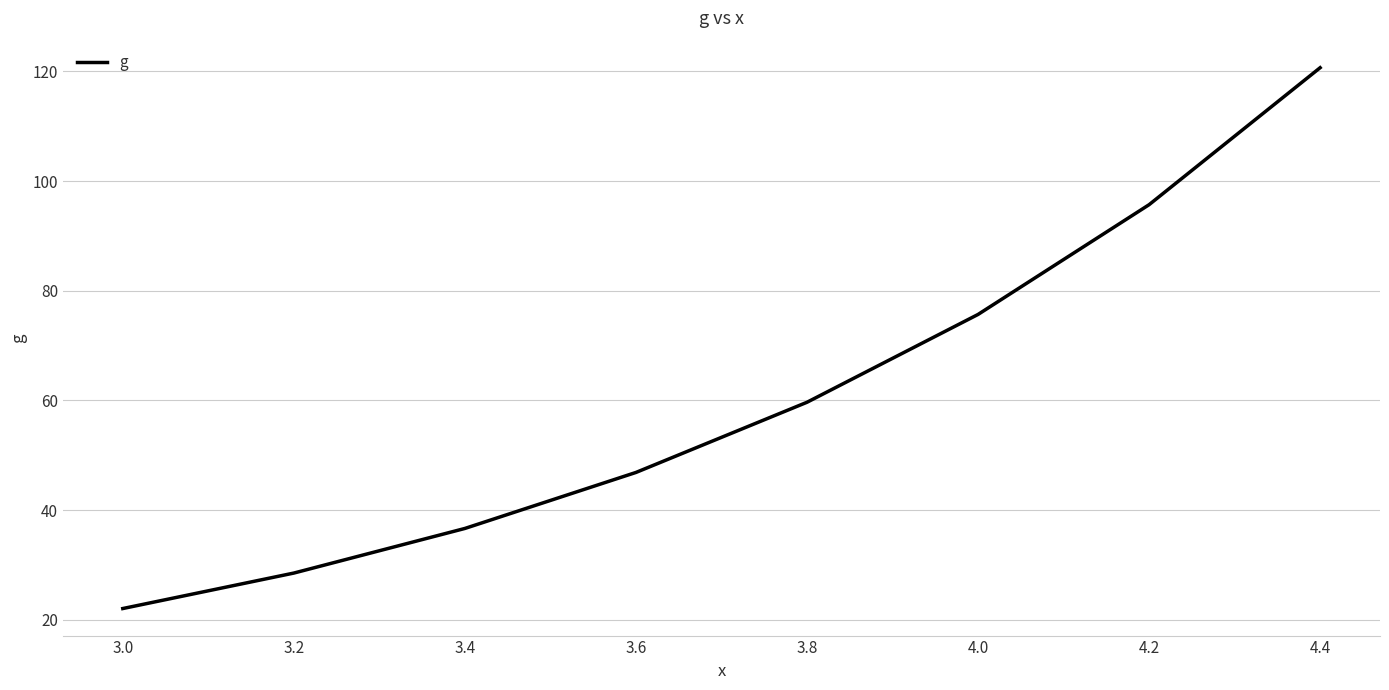

The value at 3.8 is 59.7. True or false?

True